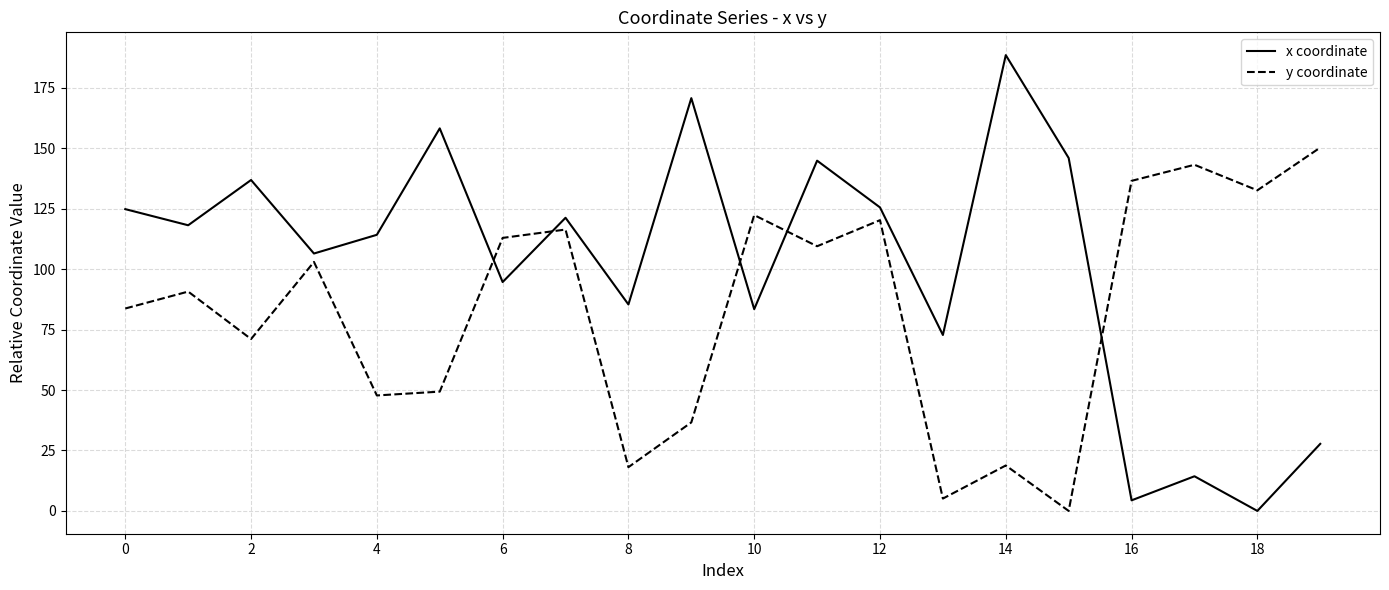

Does the chart have visible grid lines?

Yes